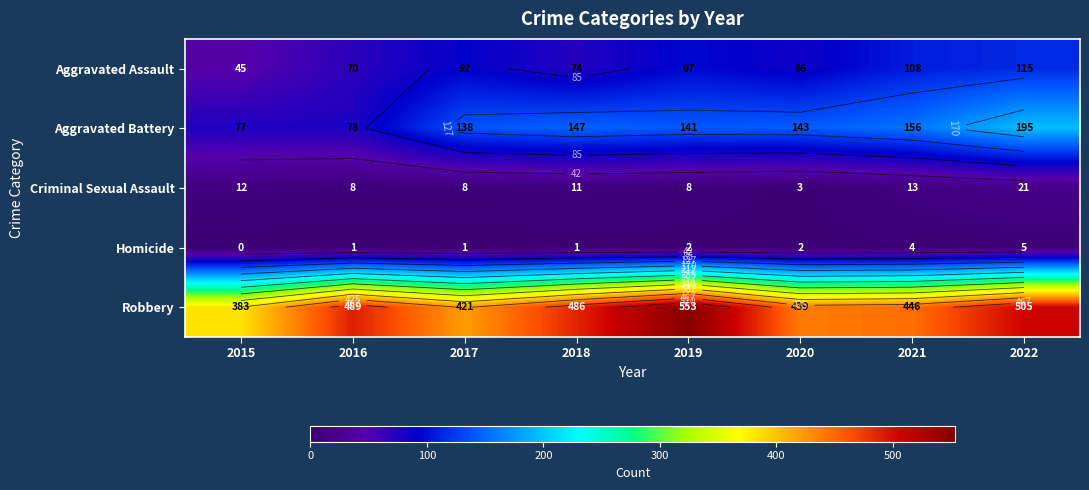

What is the maximum value shown in the chart?

553